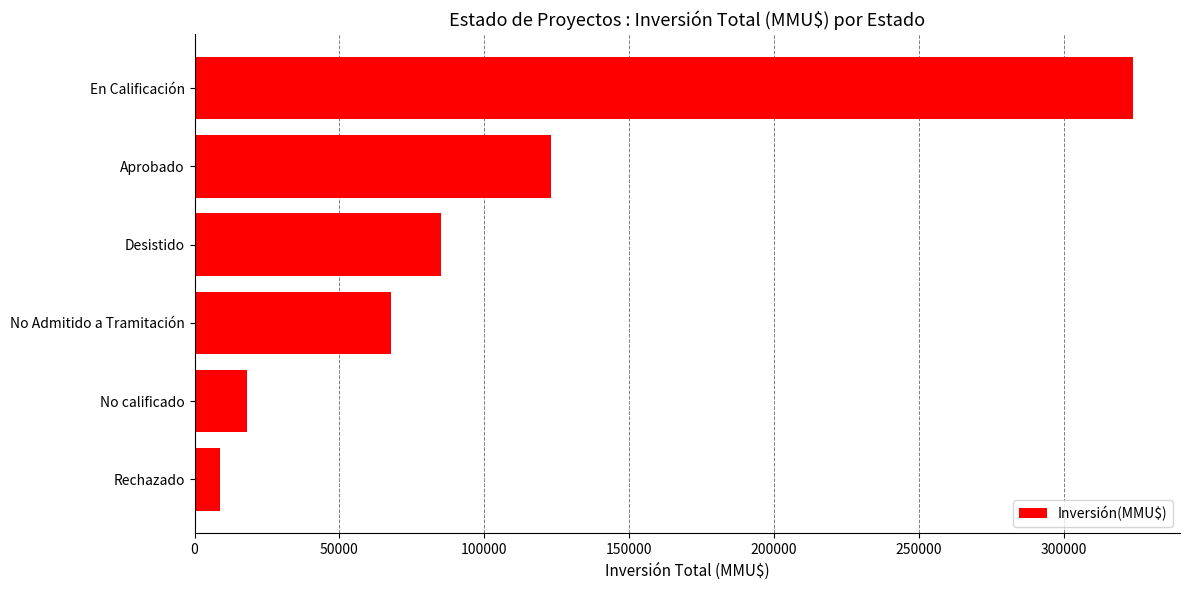

Does the chart contain stacked bars?

No